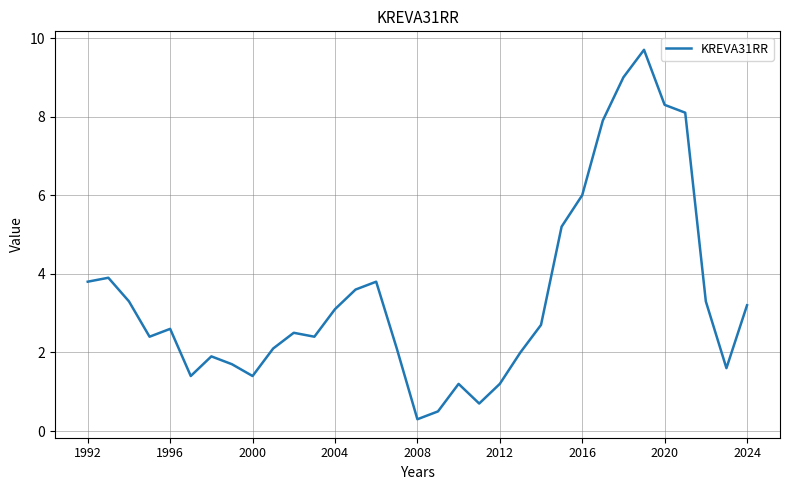

What is the greatest value displayed?

9.7